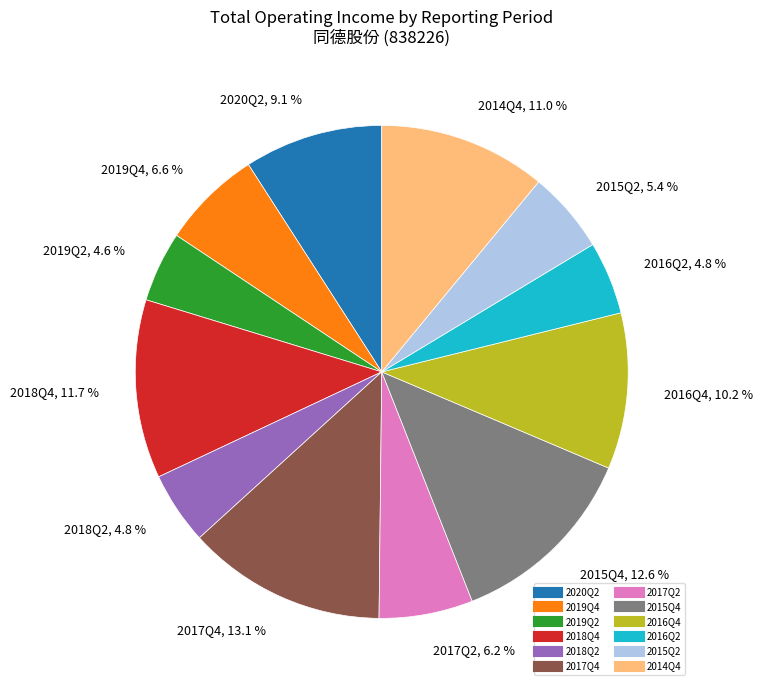

Is there a majority slice in this chart?

No